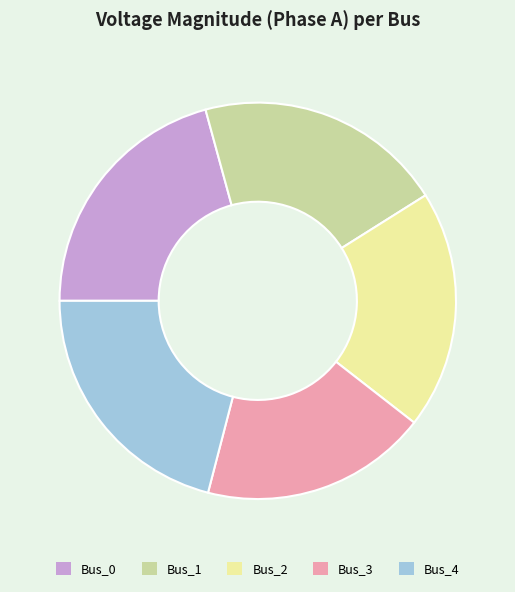

What is the ratio of the value at Bus_1 to the value at Bus_4?

1.0